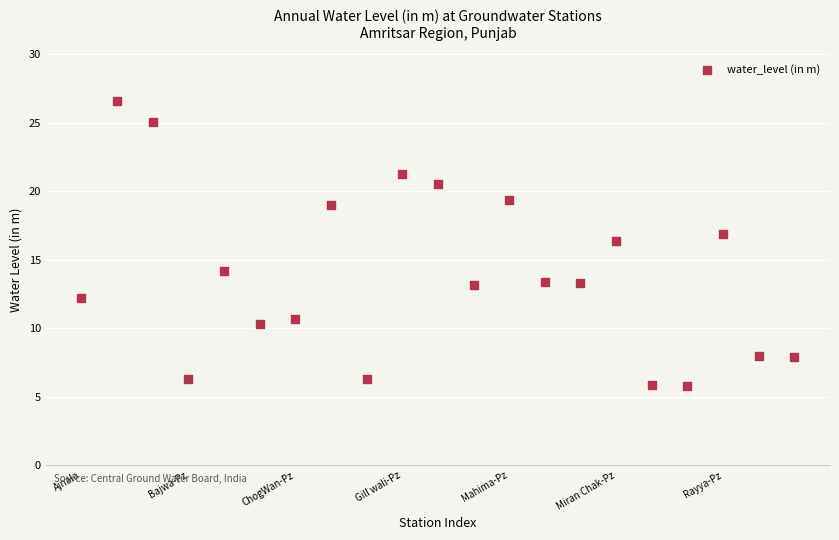

What is the range of Y values (max minus min)?

20.8